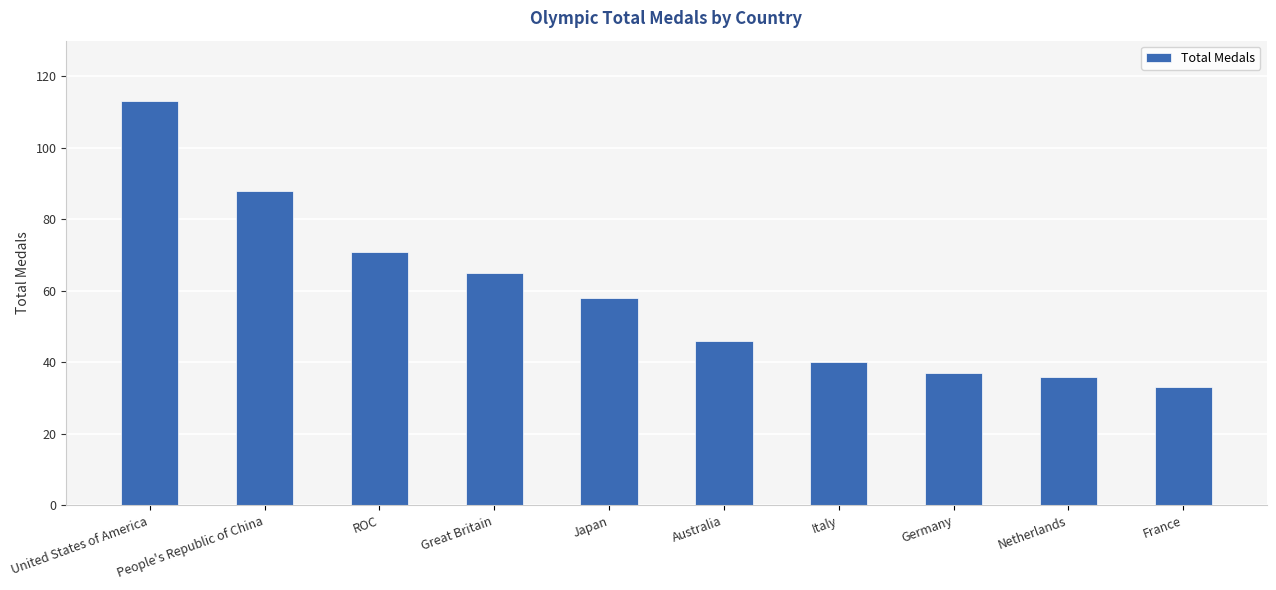

What is the difference between the maximum and minimum values?

80